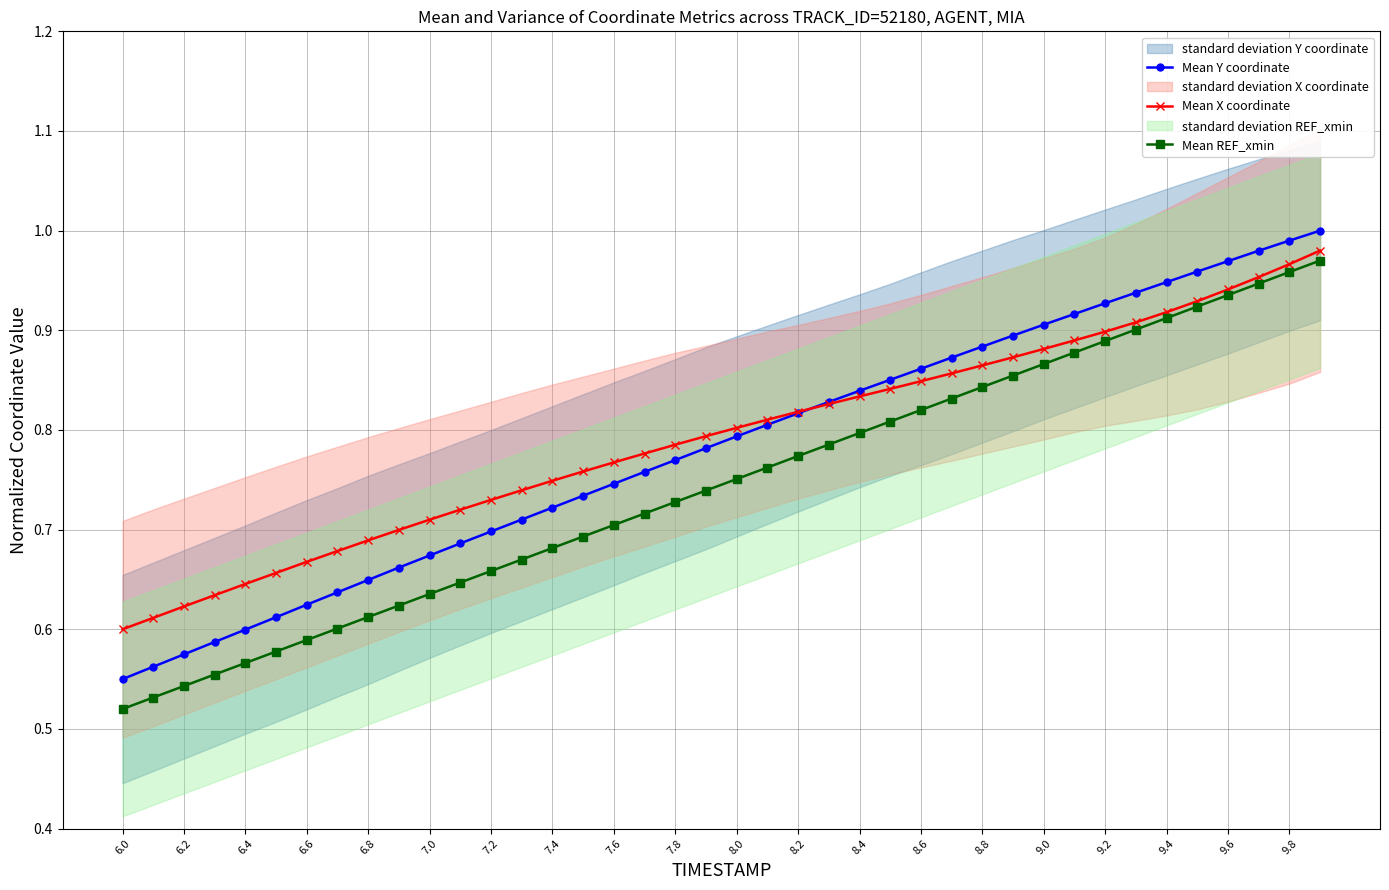

Is it true that Mean REF_xmin equals 0.3 at 6.6?

False